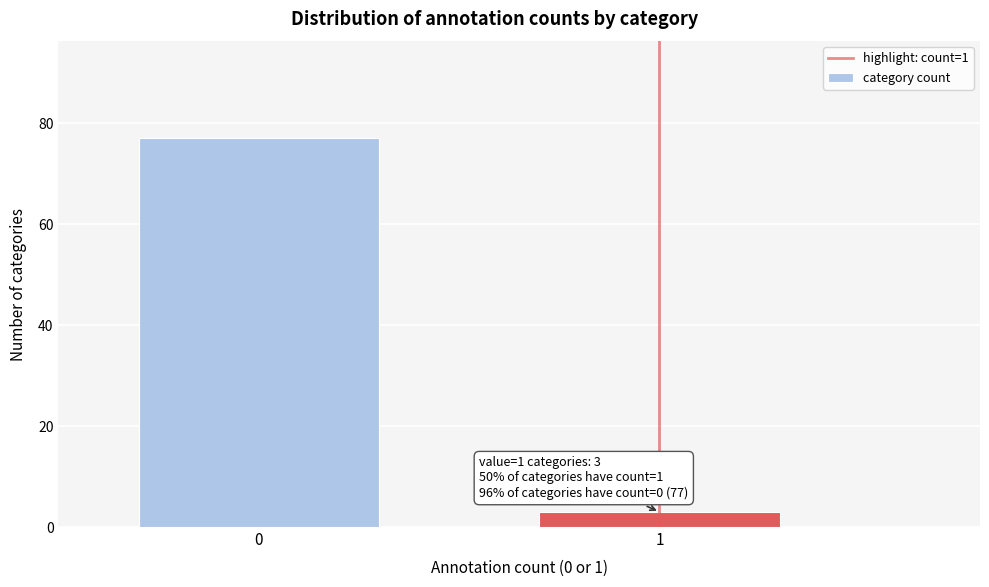

Reading left to right, what are all the values shown in this chart?

77	3